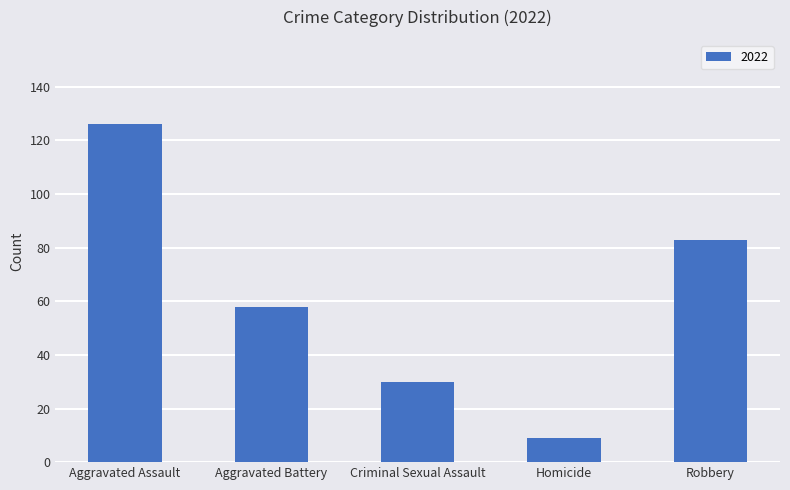

Where is the data nearest to the value 67?

Aggravated Battery